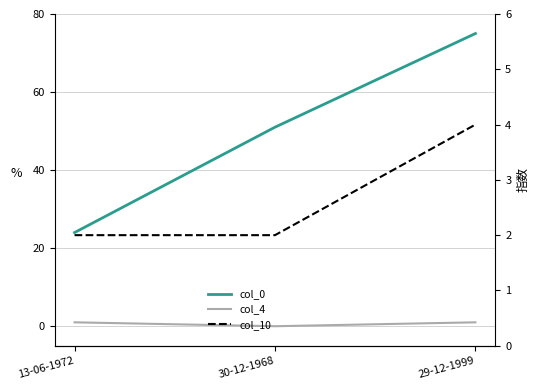

Is it true that col_0 equals 51 at 30-12-1968?

True